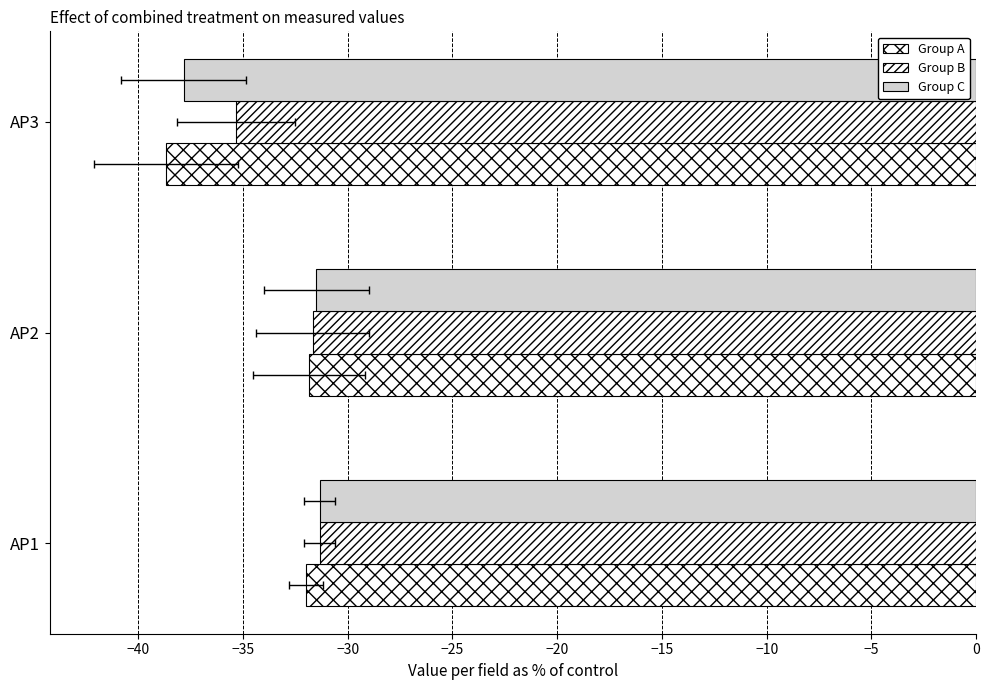

What is the value of the Group B bar at the 3rd from the left?

-35.3